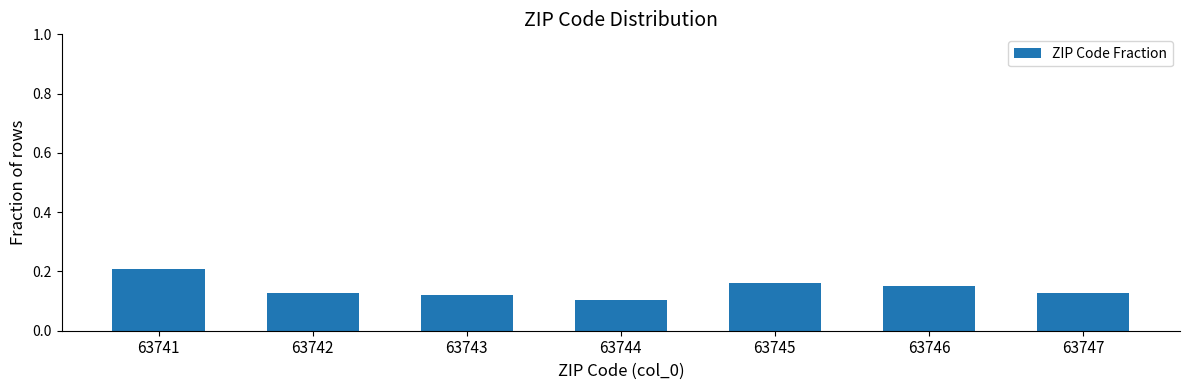

The chart shows a value of 0.2 at 63742. True or false?

False